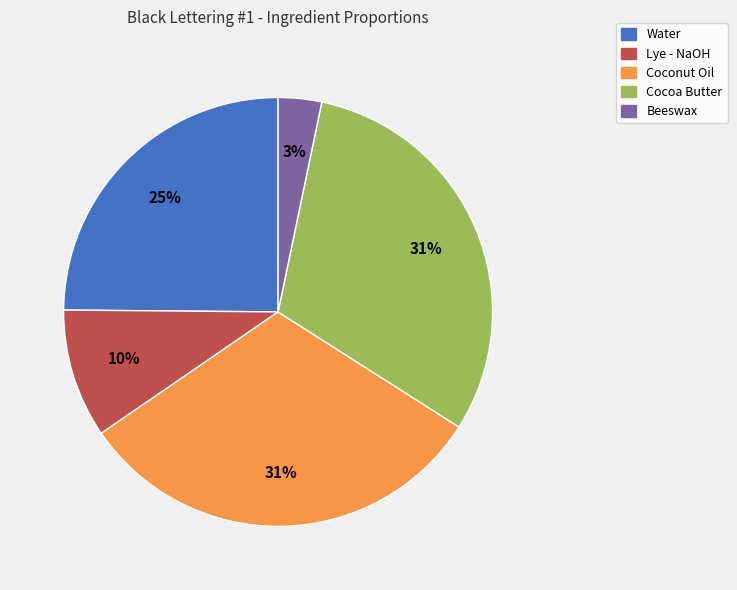

Approximately how many times larger is the value at Beeswax compared to Cocoa Butter?

0.1